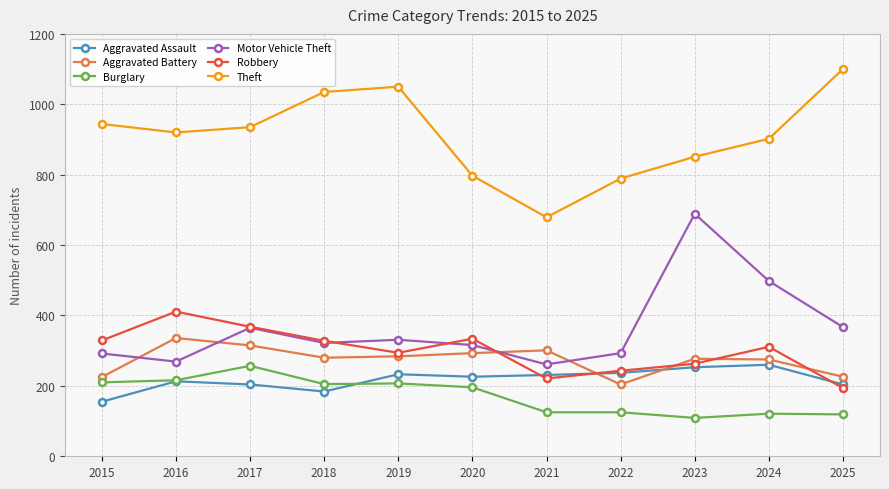

What is the total value across all series at 2021?

1818